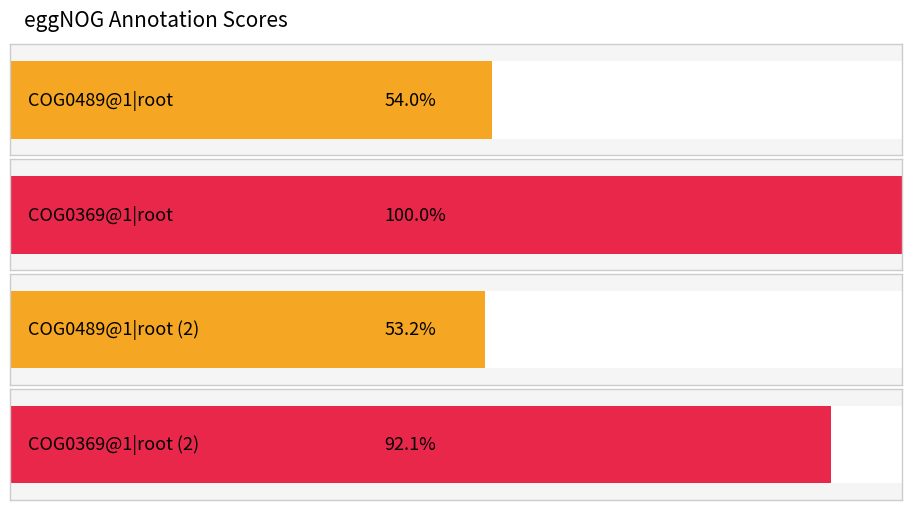

Which category has the highest value across all series?

COG0369@1|root